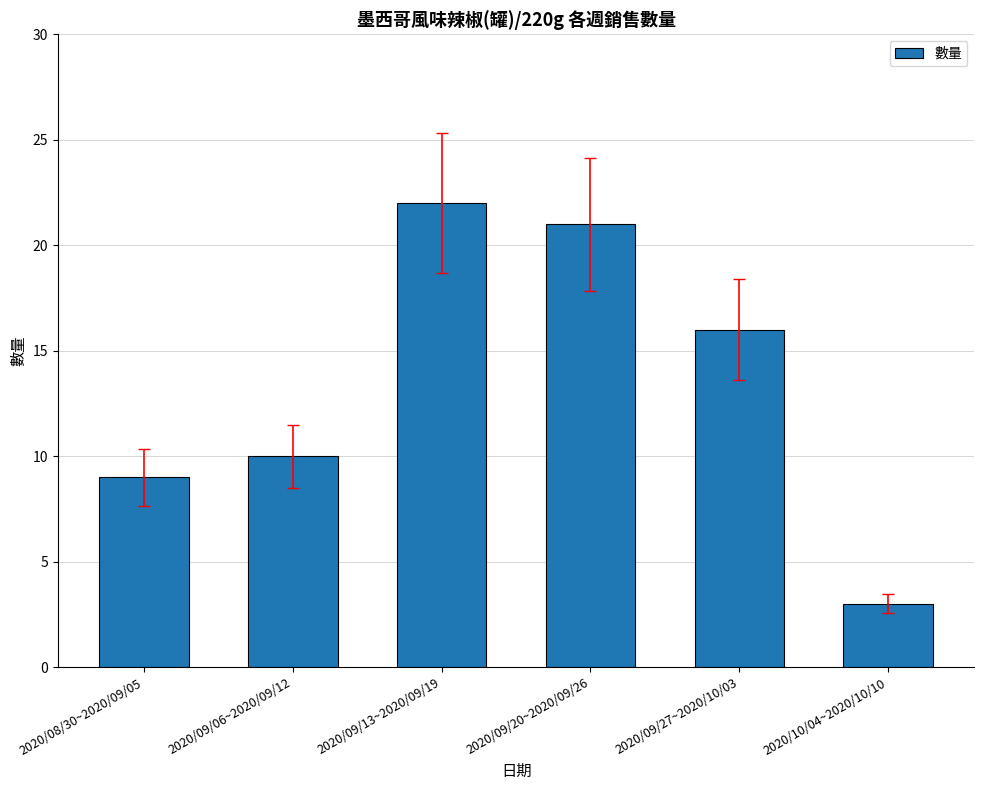

Which category has the lowest value across all series?

2020/10/04~2020/10/10